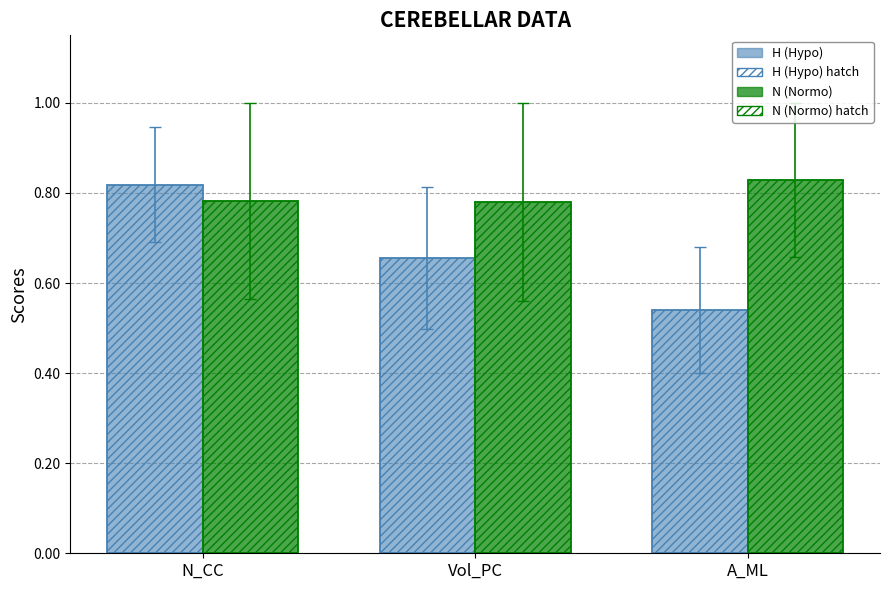

Is it true that N (Normo) equals 0.2 at Vol_PC?

False